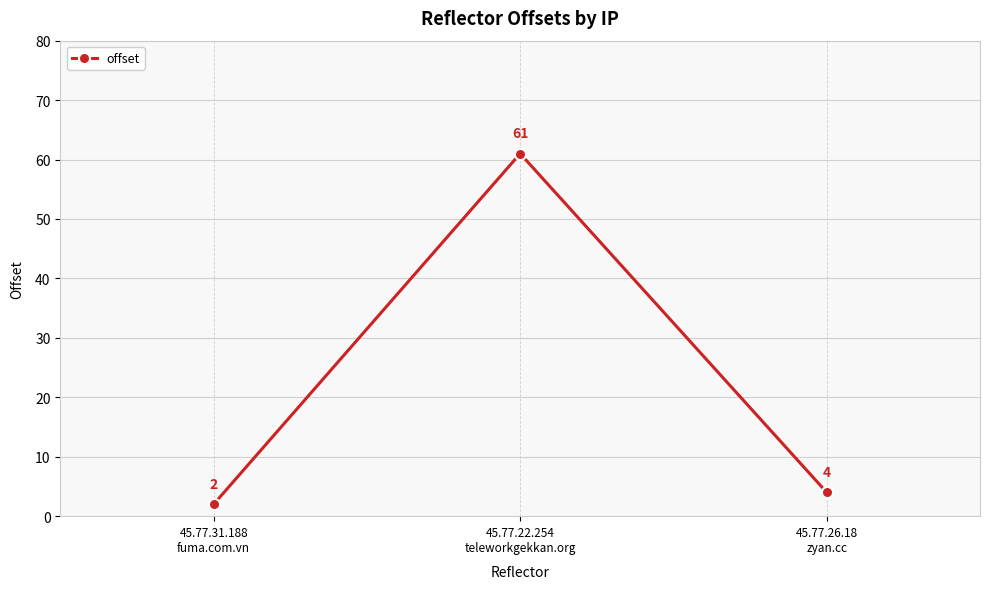

Approximately how many times larger is the value at 45.77.22.254
teleworkgekkan.org compared to 45.77.31.188
fuma.com.vn?

30.5